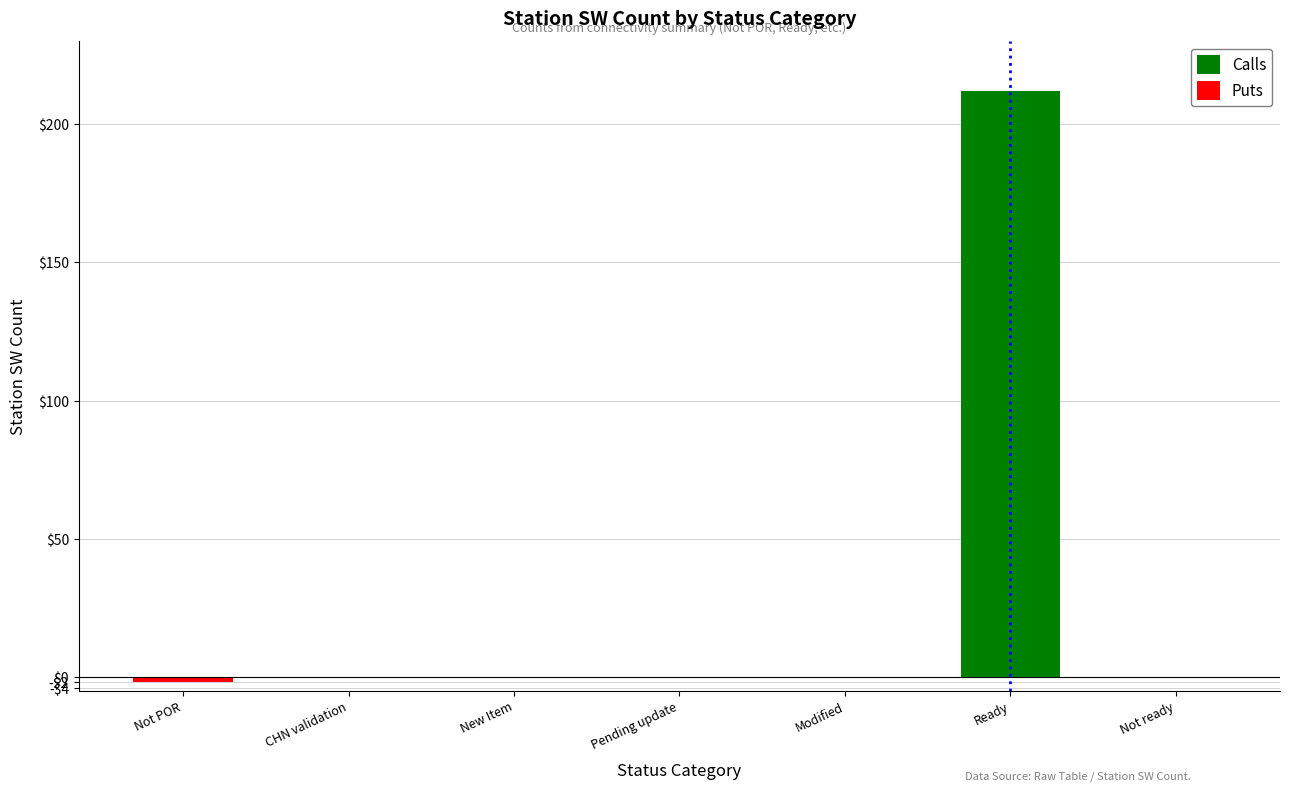

The Calls series shows -98 at Not ready. True or false?

False